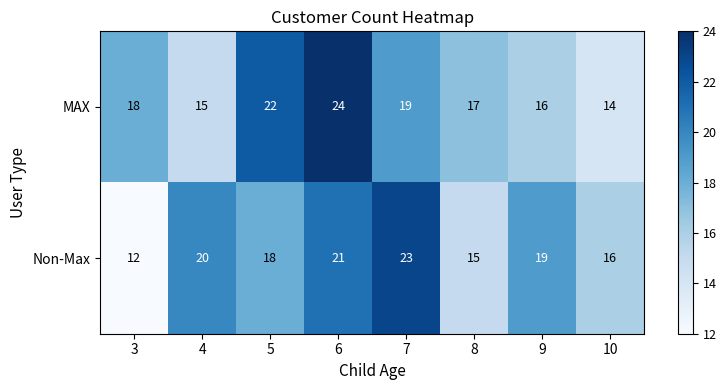

Is the value of MAX at 7 greater than the value of Non-Max at 5?

Yes